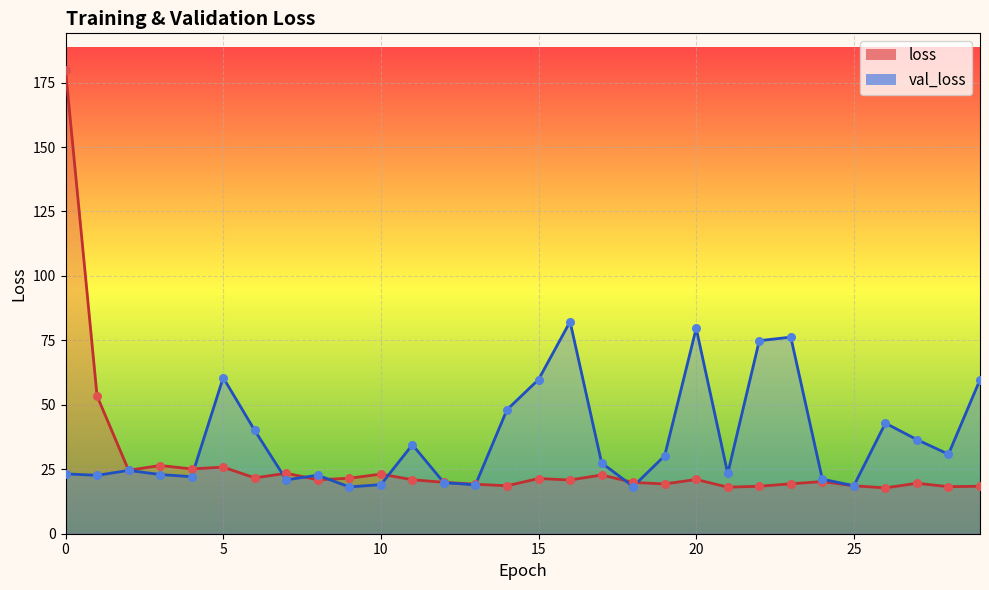

Which series has the largest total across all categories?

val_loss